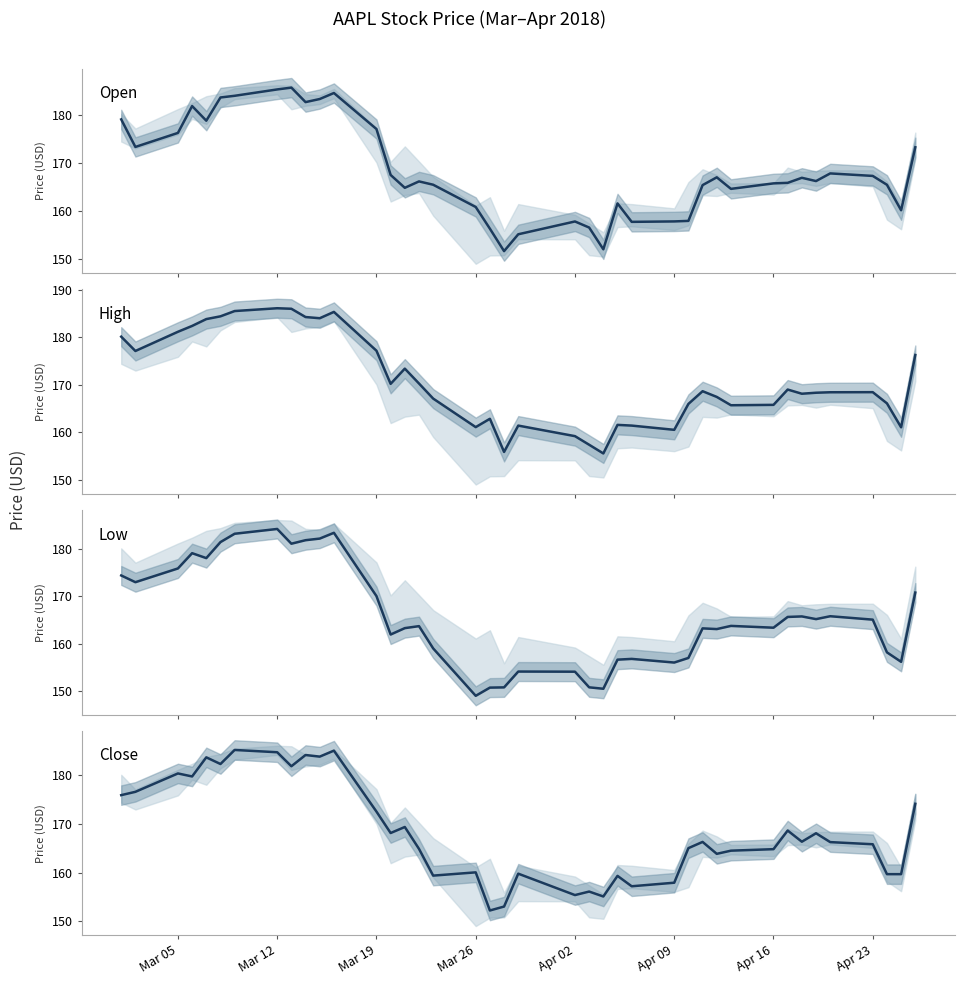

What are all the series names shown in the legend?

Open, High, Low, Close